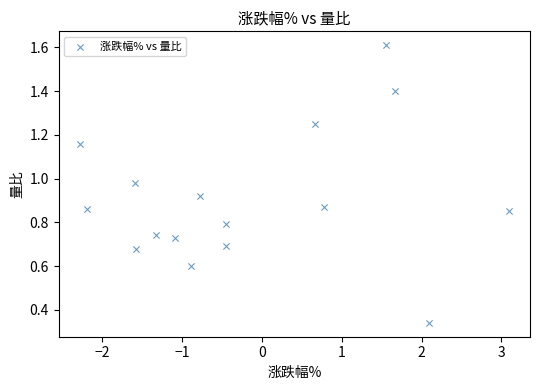

What is the range of X values (max minus min)?

5.4